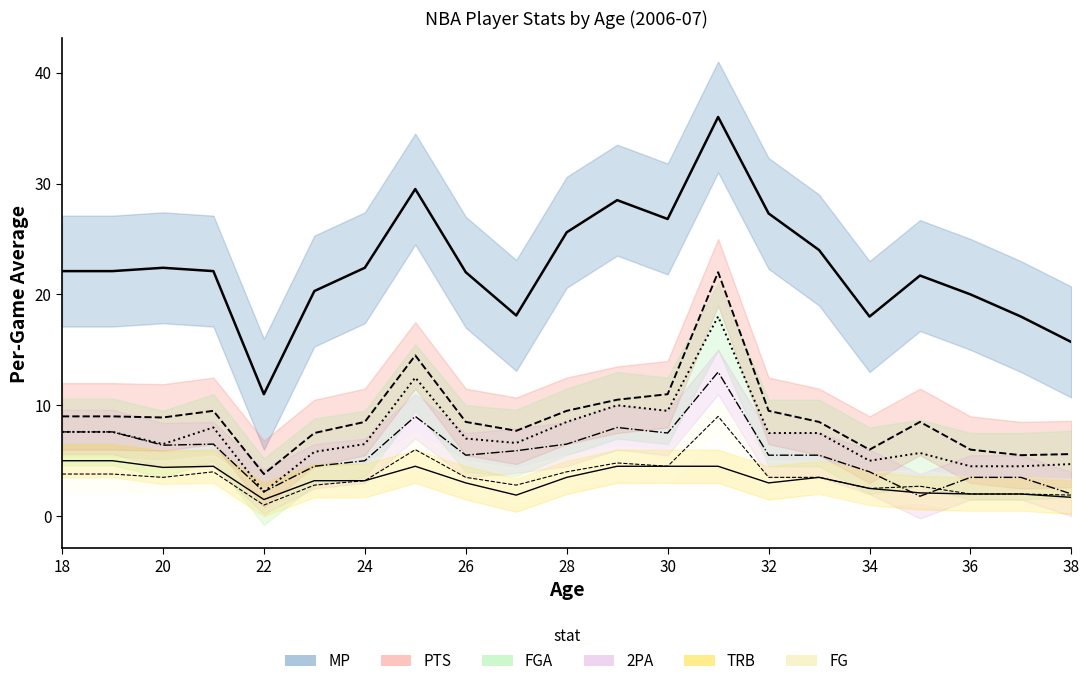

Reading right to left, what are all the values shown in this chart?

MP: 38=15.7	37=18.0	36=20.0	35=21.7	34=18.0	33=24.0	32=27.3	31=36.0	30=26.8	29=28.5	28=25.6	27=18.1	26=22.0	25=29.5	24=22.4	23=20.3	22=11.0	21=22.1	20=22.4	19=22.1	18=22.1
PTS: 38=5.6	37=5.5	36=6.0	35=8.5	34=6.0	33=8.5	32=9.5	31=22.0	30=11.0	29=10.5	28=9.5	27=7.7	26=8.5	25=14.5	24=8.5	23=7.5	22=3.8	21=9.5	20=8.9	19=9.0	18=9.0
FGA: 38=4.7	37=4.5	36=4.5	35=5.7	34=5.0	33=7.5	32=7.5	31=18.0	30=9.5	29=10.0	28=8.5	27=6.6	26=7.0	25=12.5	24=6.5	23=5.8	22=2.2	21=8.0	20=6.5	19=7.6	18=7.6
2PA: 38=2.0	37=3.5	36=3.5	35=1.8	34=4.0	33=5.5	32=5.5	31=13.0	30=7.5	29=8.0	28=6.5	27=5.9	26=5.5	25=9.0	24=5.0	23=4.5	22=2.2	21=6.5	20=6.4	19=7.6	18=7.6
TRB: 38=1.7	37=2.0	36=2.0	35=2.1	34=2.5	33=3.5	32=3.0	31=4.5	30=4.5	29=4.5	28=3.5	27=1.9	26=3.0	25=4.5	24=3.2	23=3.2	22=1.5	21=4.5	20=4.4	19=5.0	18=5.0
FG: 38=1.9	37=2.0	36=2.0	35=2.7	34=2.5	33=3.5	32=3.5	31=9.0	30=4.5	29=4.8	28=4.0	27=2.8	26=3.5	25=6.0	24=3.2	23=2.8	22=1.0	21=4.0	20=3.5	19=3.8	18=3.8